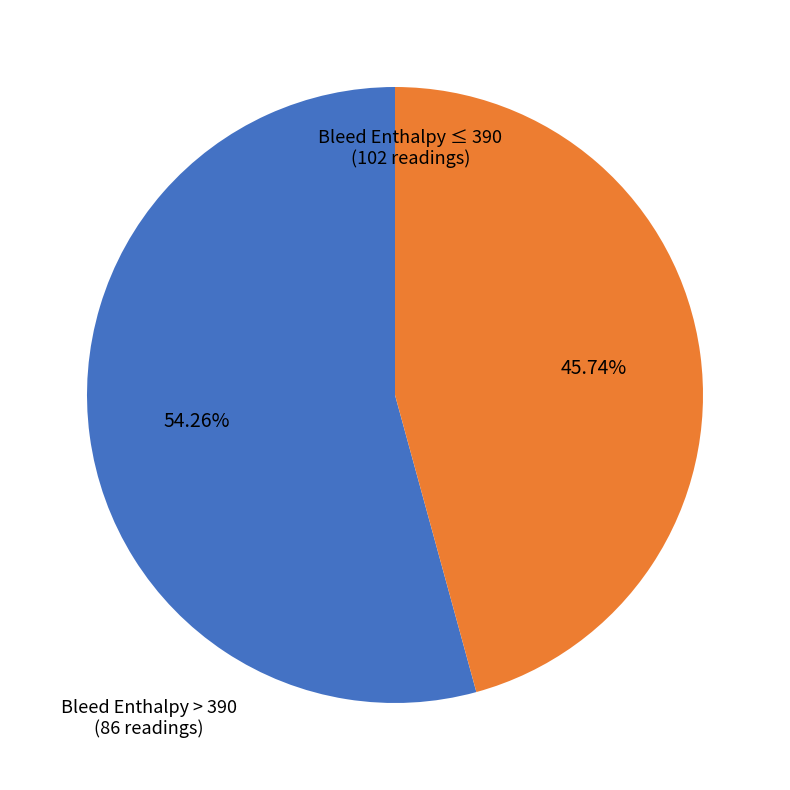

Does any single category account for the majority?

Yes